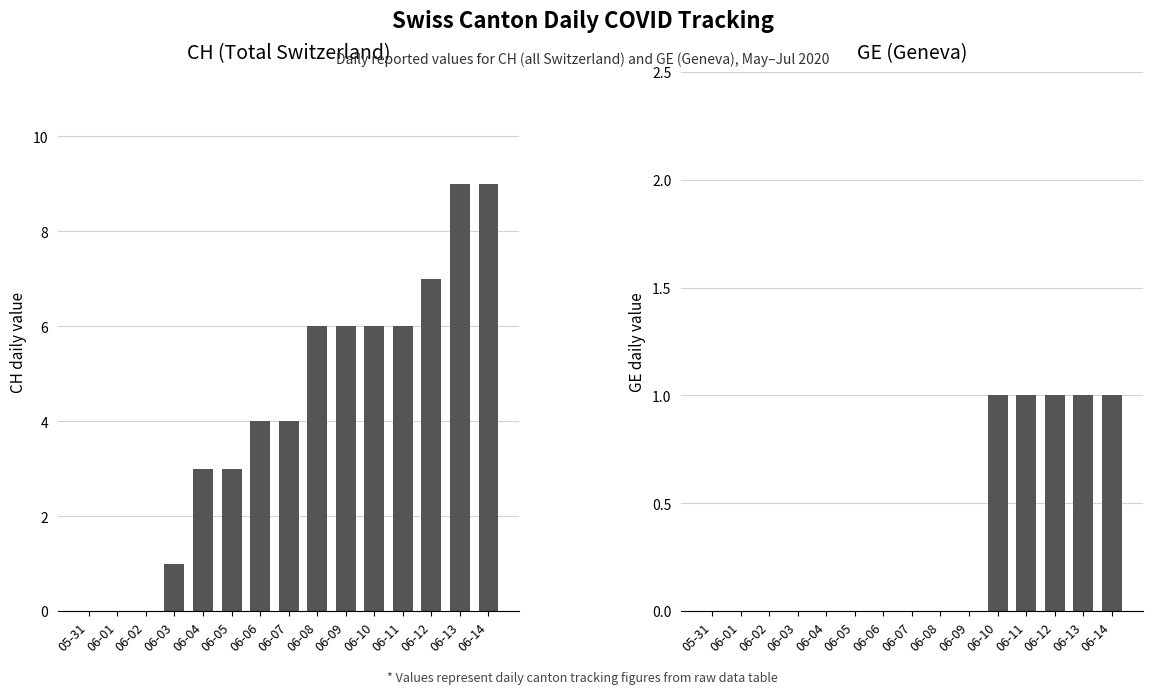

Between 06-14 and 06-07, which is larger?

06-14